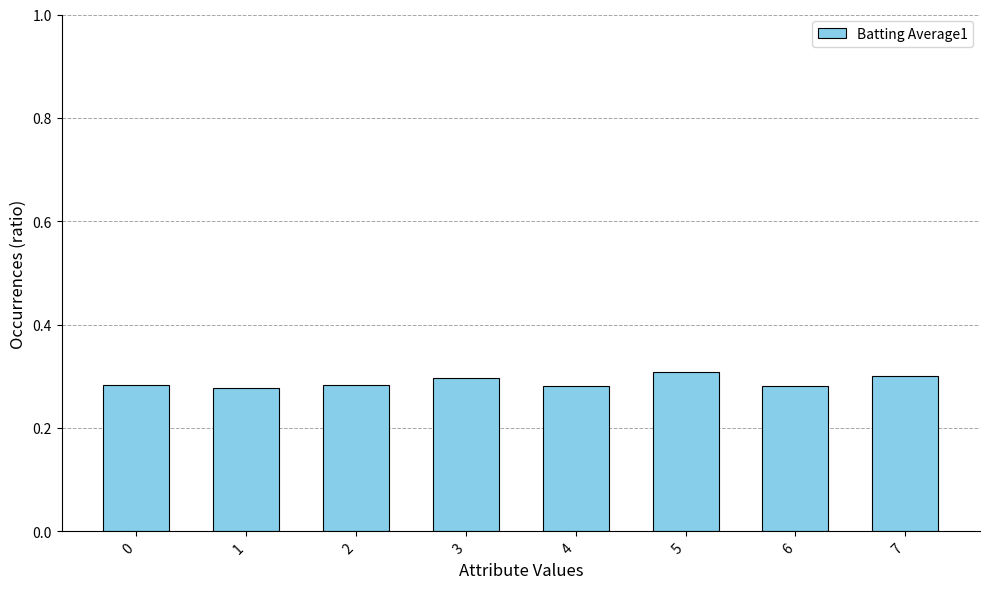

Which label corresponds to the largest value in the chart?

5